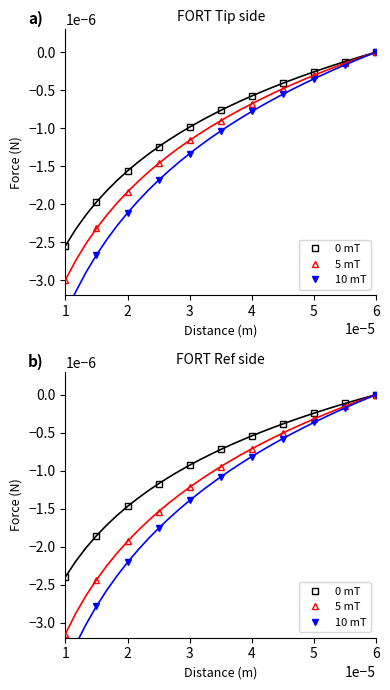

Is it true that 5 mT equals -0.0 at 1?

False